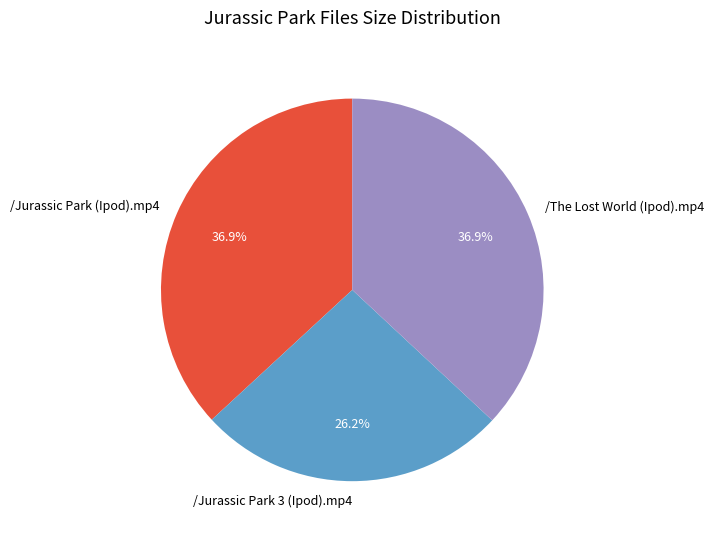

Is there a majority slice in this chart?

No